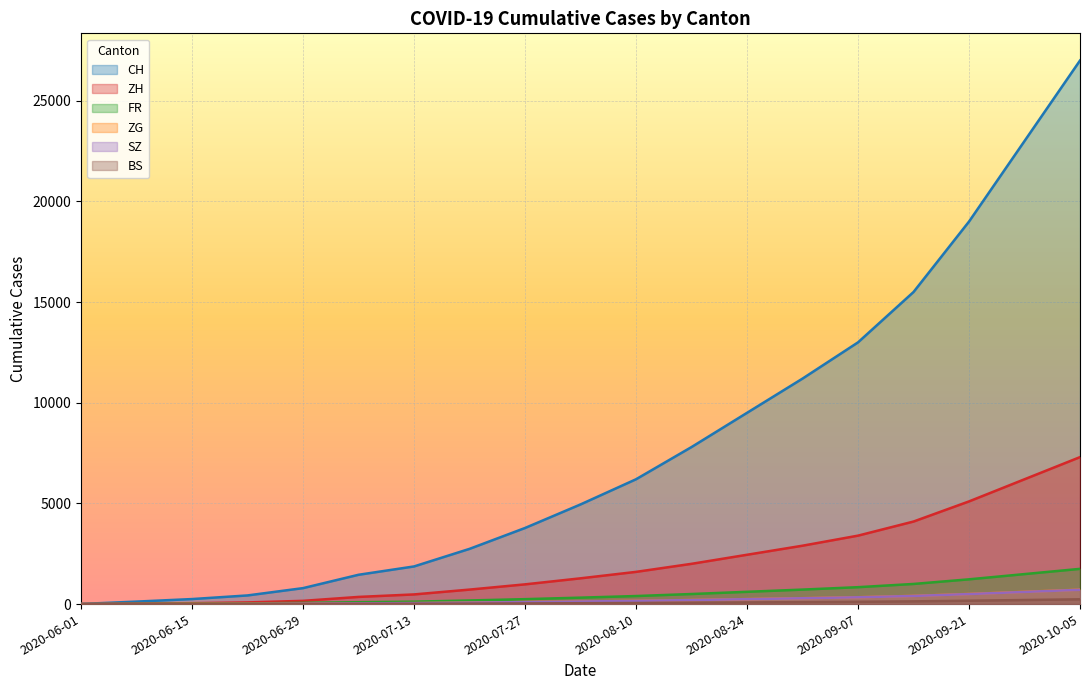

Which series changed the most between 2020-07-06 and 2020-09-28?

CH